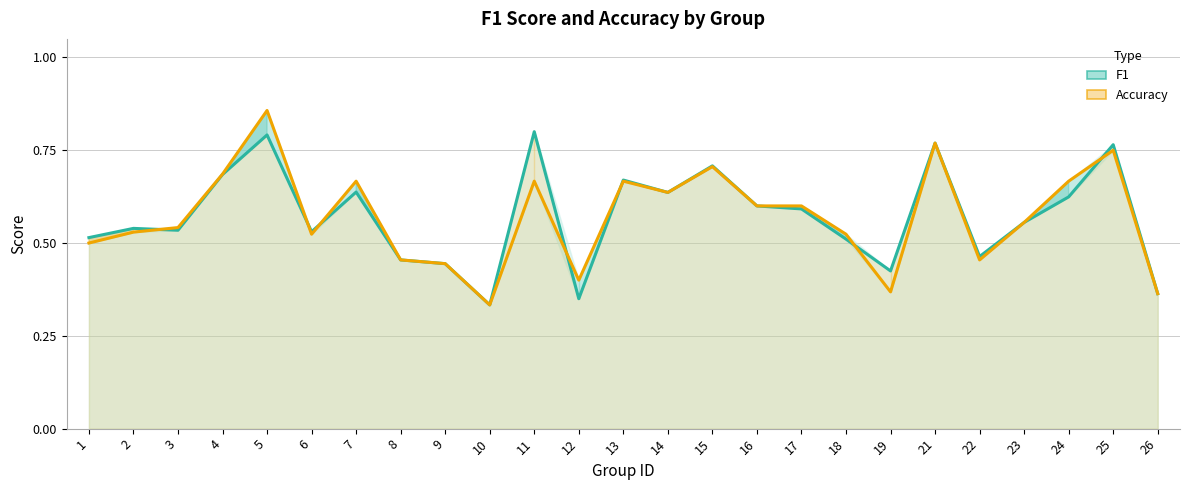

Reading left to right, extract all data points from this chart.

F1: 0.5	0.5	0.5	0.7	0.8	0.5	0.6	0.5	0.4	0.3	0.8	0.3	0.7	0.6	0.7	0.6	0.6	0.5	0.4	0.8	0.5	0.6	0.6	0.8	0.4
Accuracy: 0.5	0.5	0.5	0.7	0.9	0.5	0.7	0.5	0.4	0.3	0.7	0.4	0.7	0.6	0.7	0.6	0.6	0.5	0.4	0.8	0.5	0.6	0.7	0.8	0.4